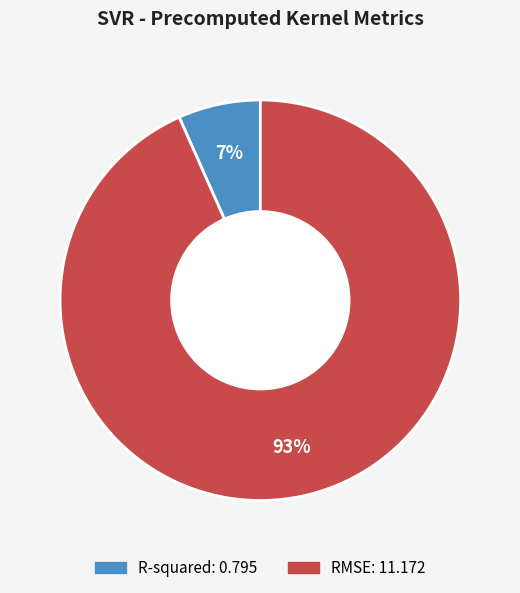

What is the majority slice?

RMSE